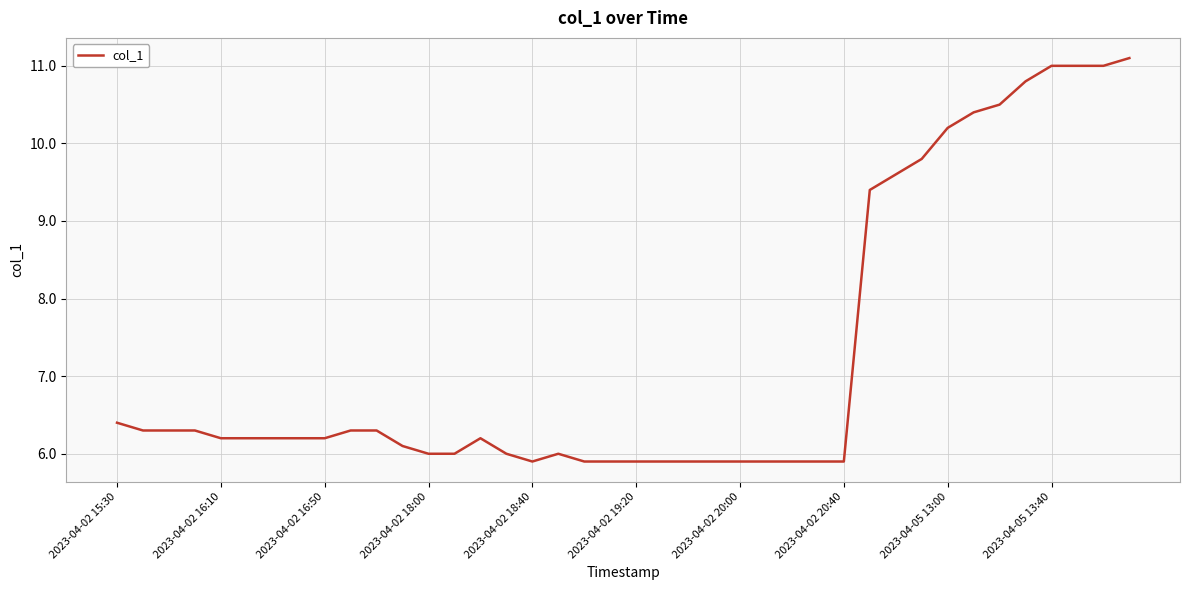

What is the difference between the second highest and minimum values?

5.1